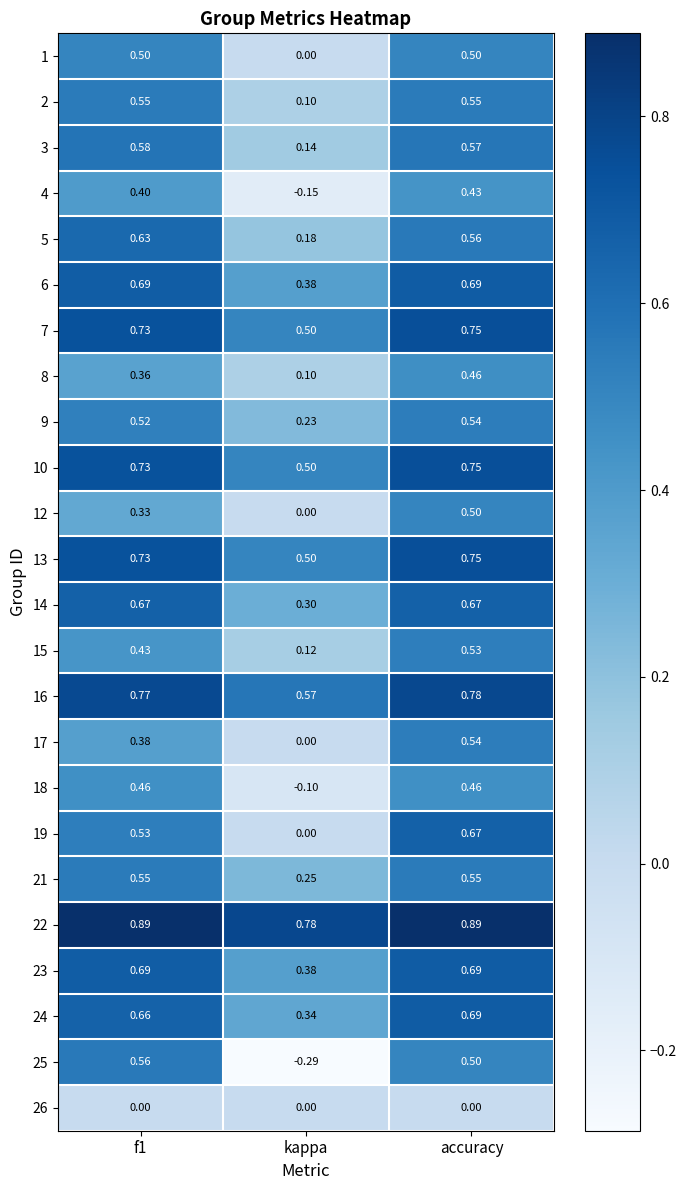

At which category is the sum across all series the highest?

accuracy